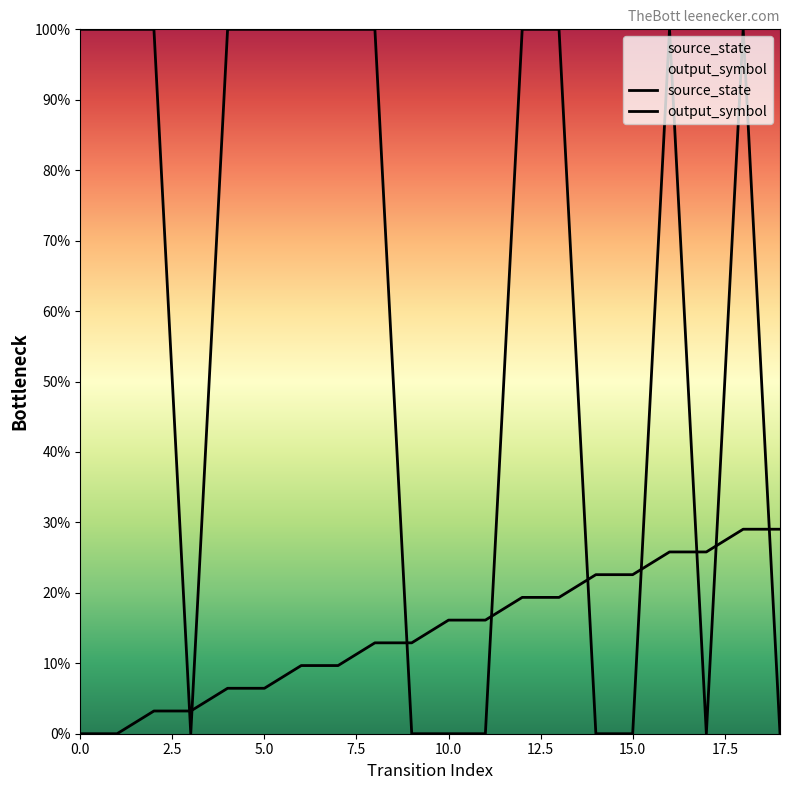

List the series in order of their peak value, lowest first.

source_state, output_symbol